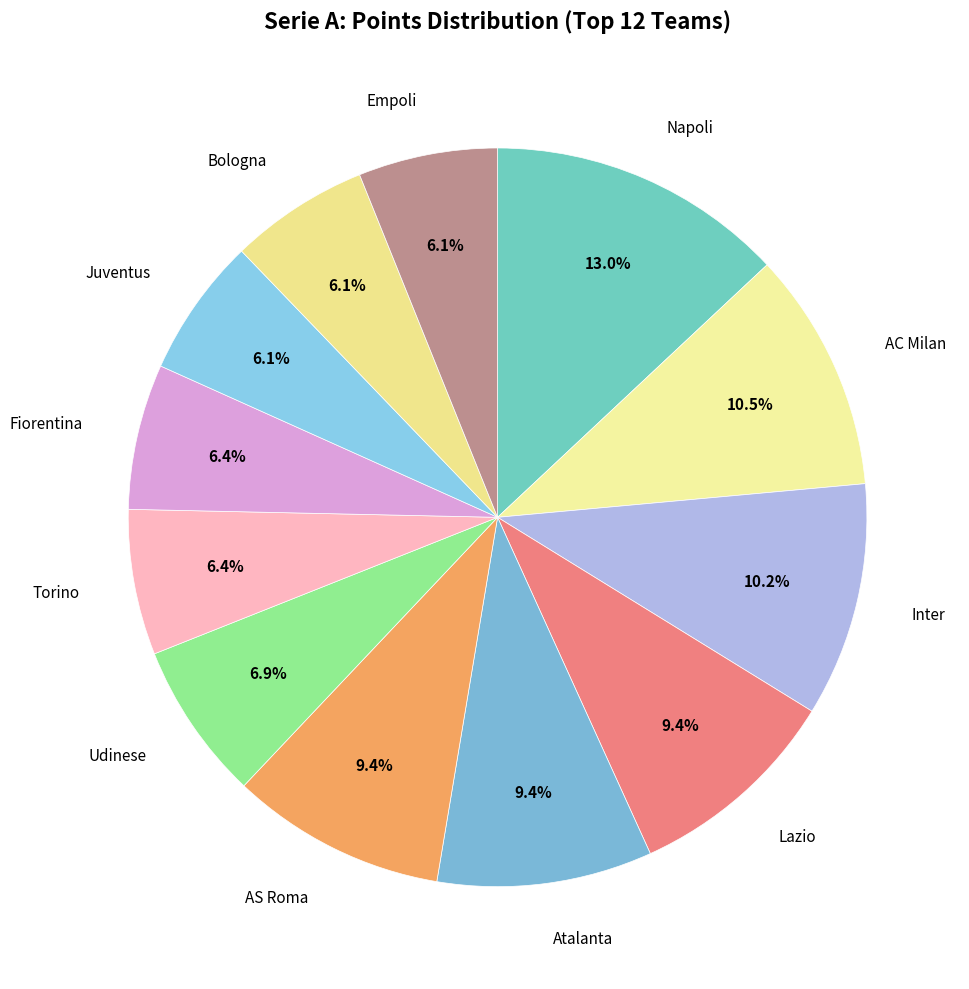

How many slices are in this pie chart?

12